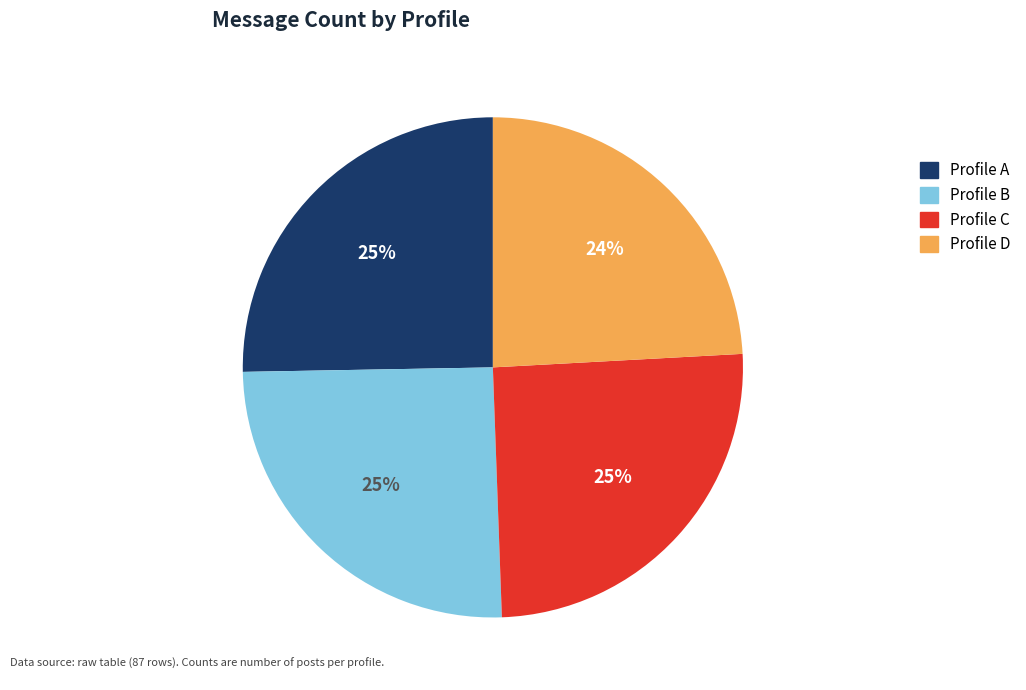

Which category has the smallest portion of the pie?

Profile D